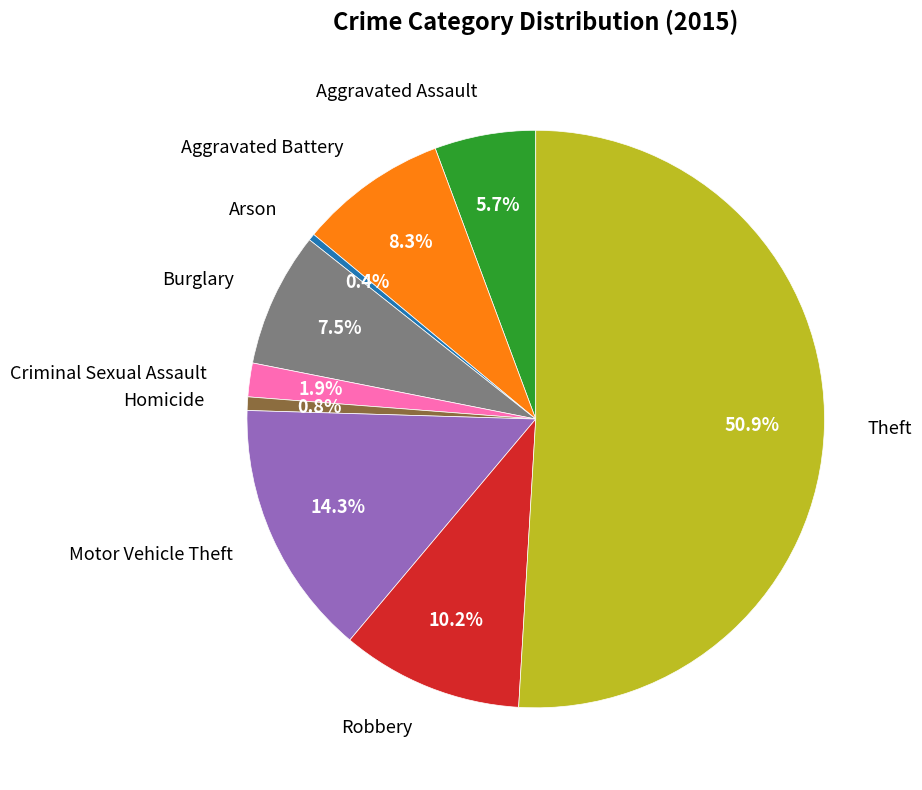

Between Robbery and Aggravated Battery, which is larger?

Robbery